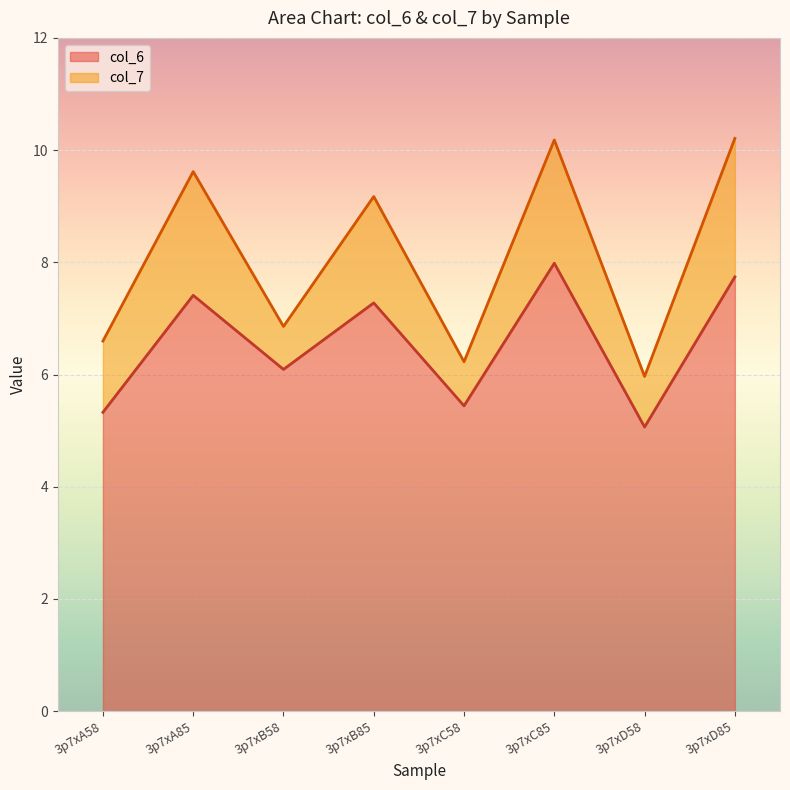

Which series changed the most between 3p7xB58 and 3p7xC85?

col_7